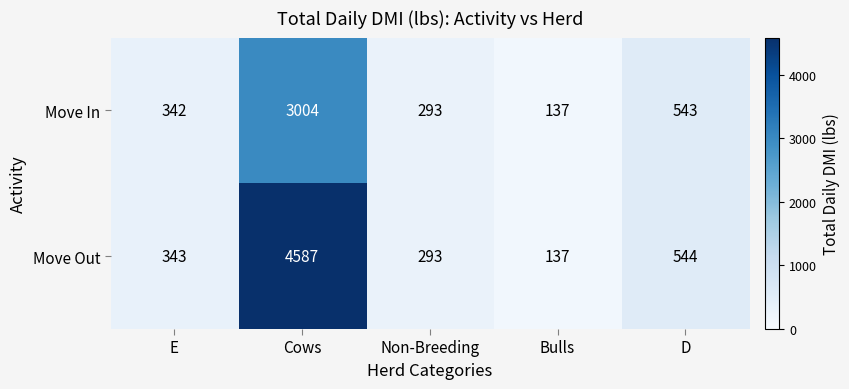

Count the number of data series in this chart.

2